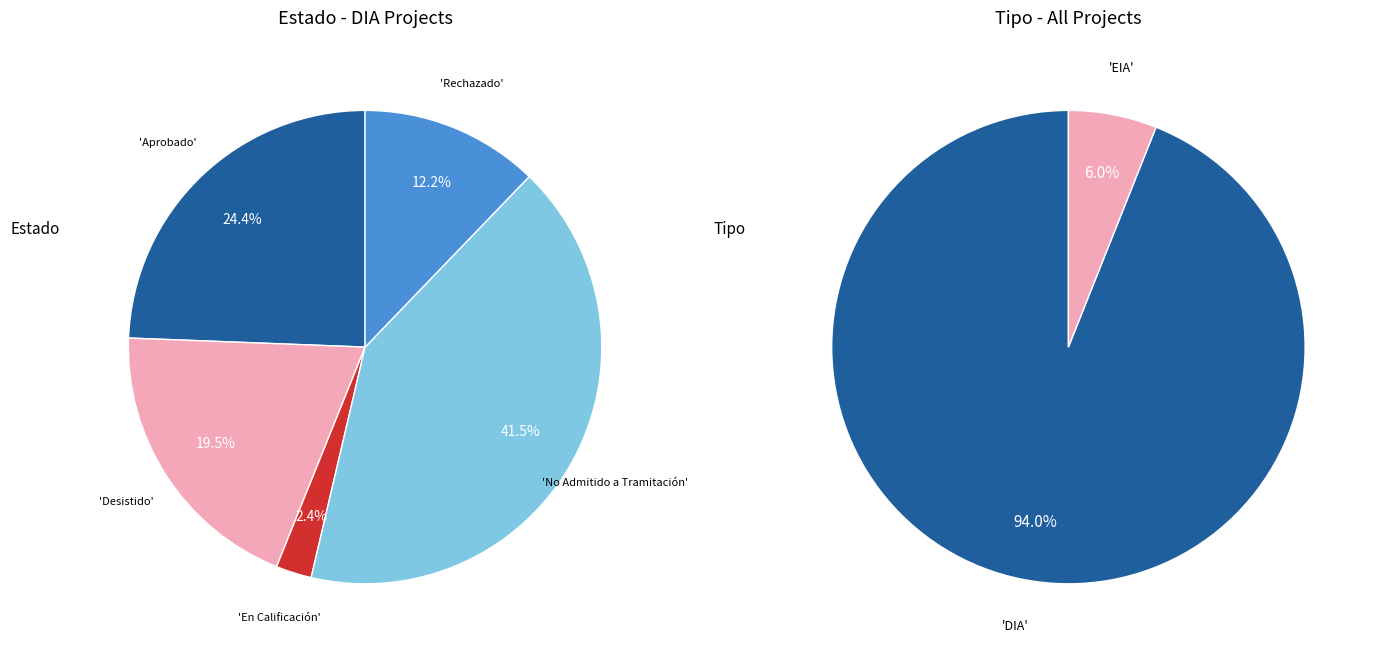

Which slice is the largest?

DIA